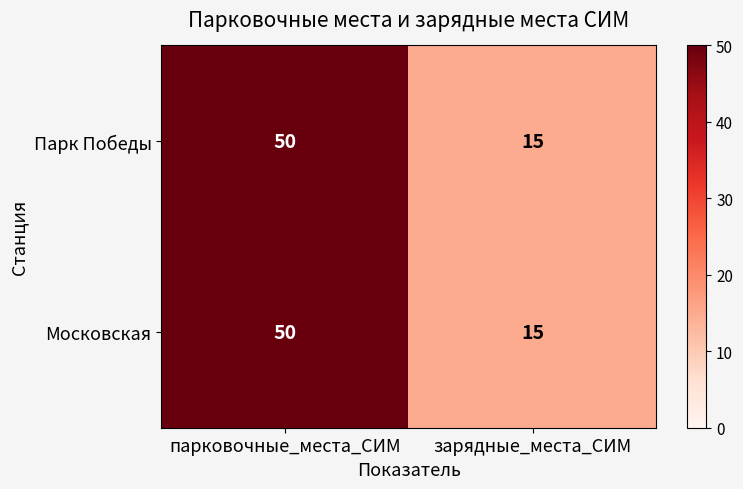

What value does the Московская series have at зарядные_места_СИМ, to the nearest 10?

20